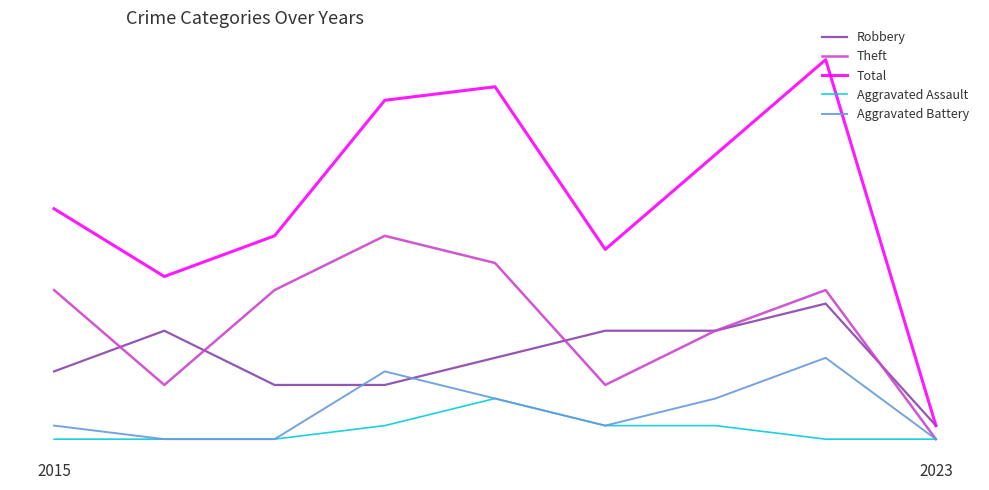

What is the difference between the maximum and second lowest values in the Theft series?

11